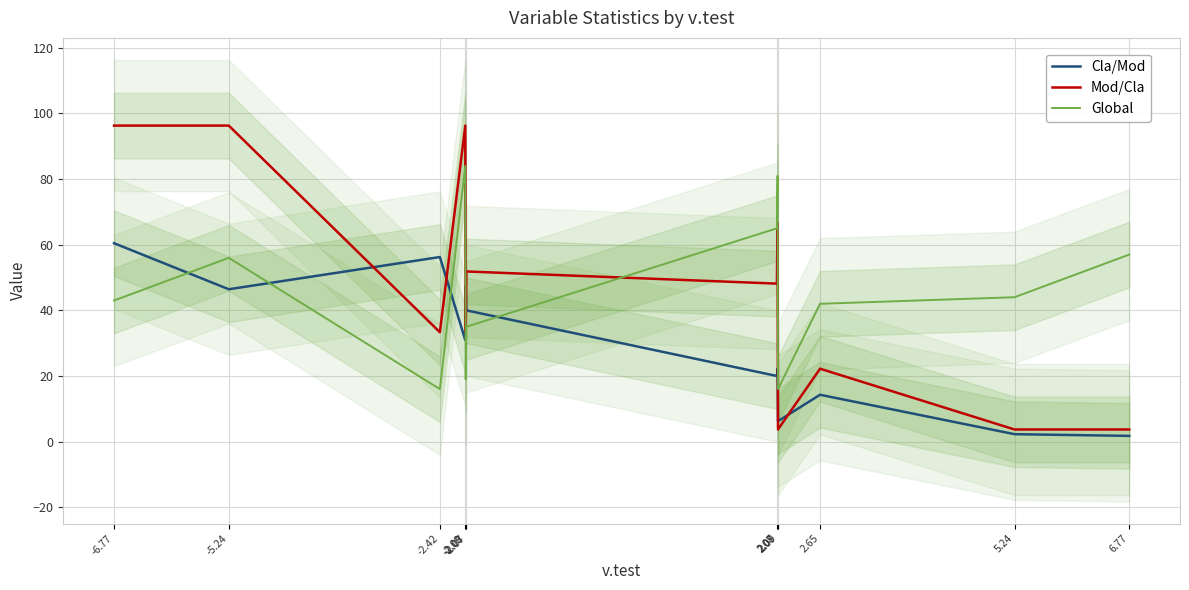

How many intersections are there between Cla/Mod and Global?

5